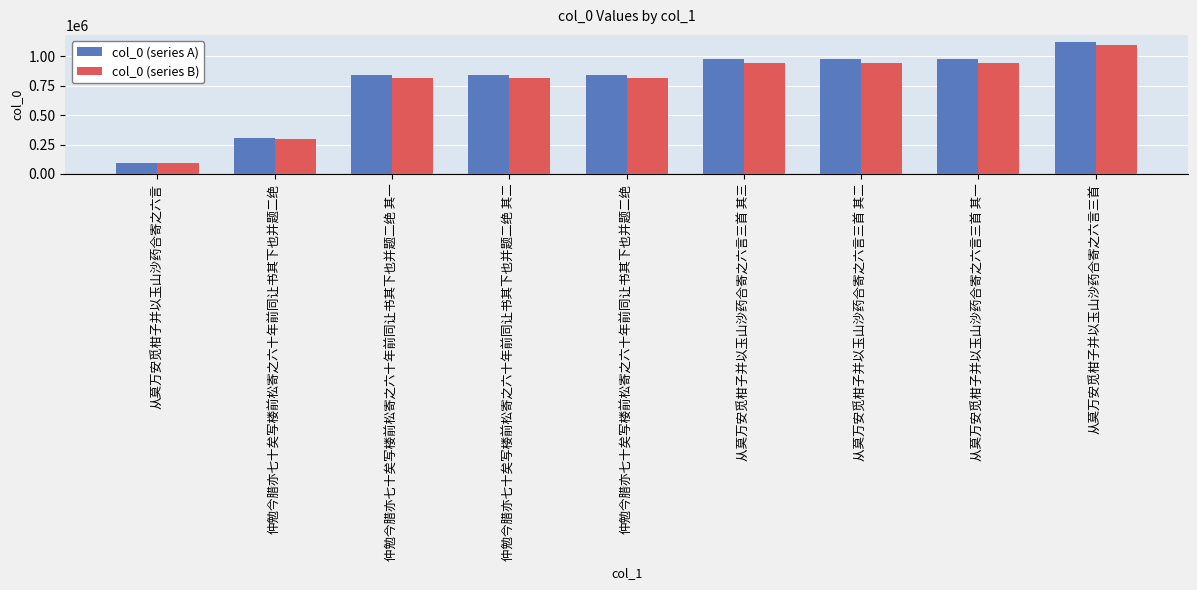

Does the chart contain stacked bars?

No